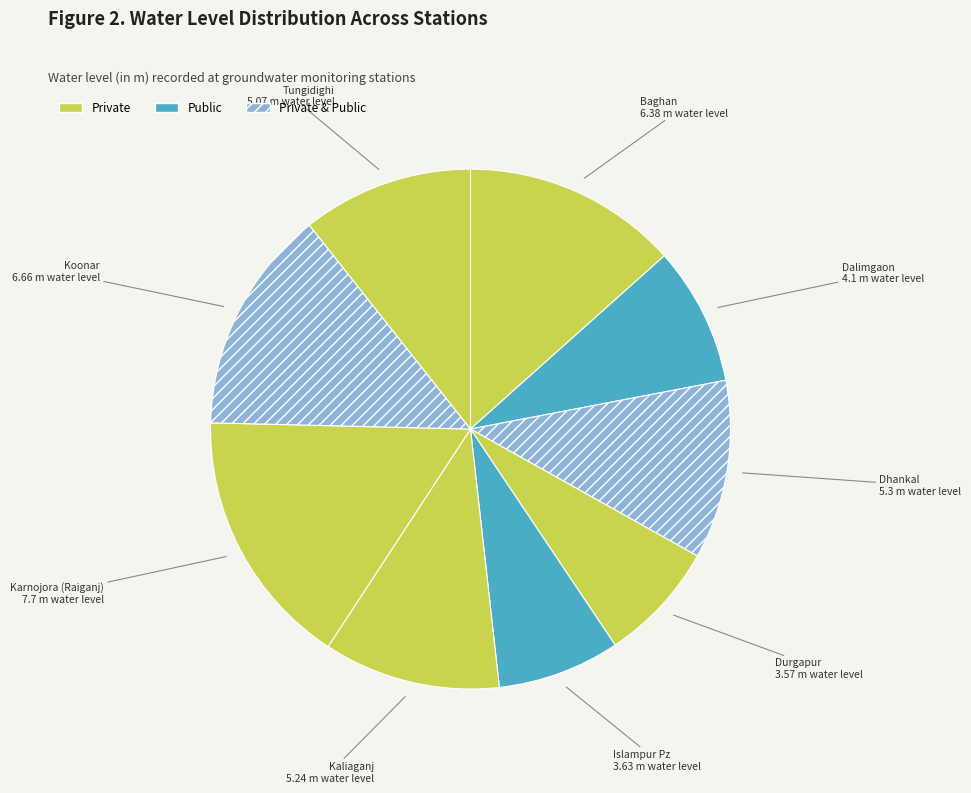

Is there any slice that represents more than half of the pie?

No